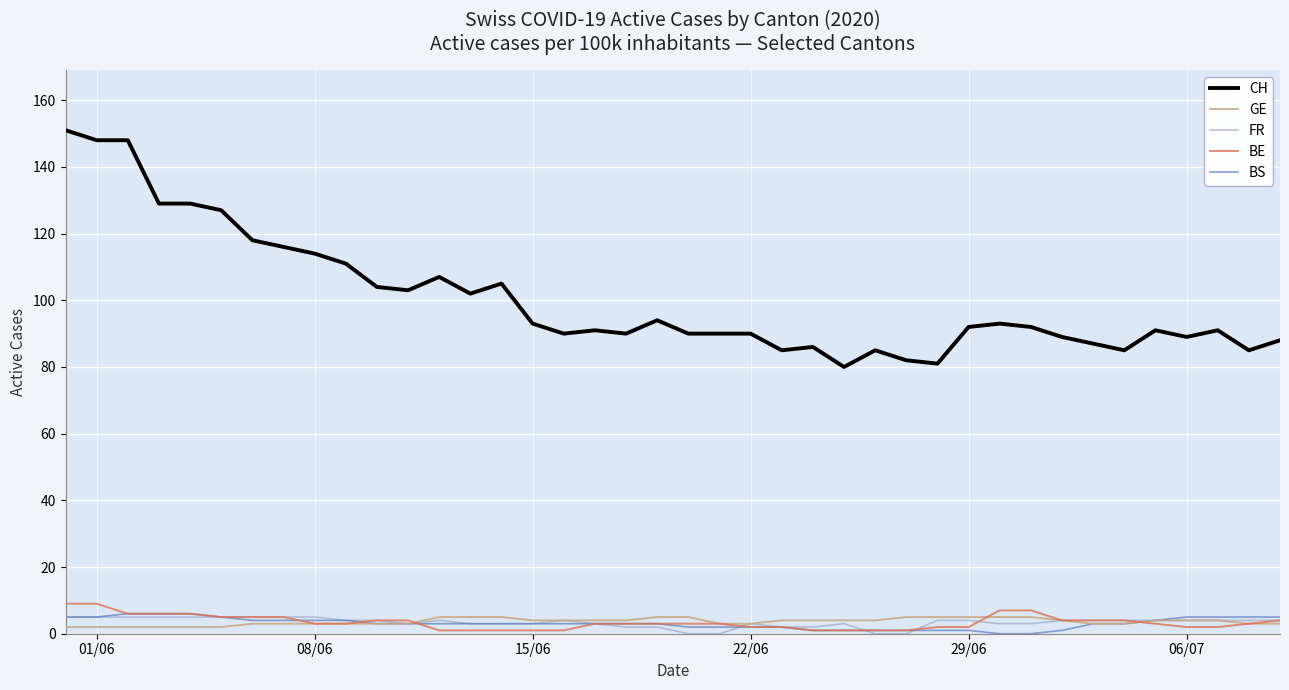

True or false: CH and BE intersect in this chart.

False